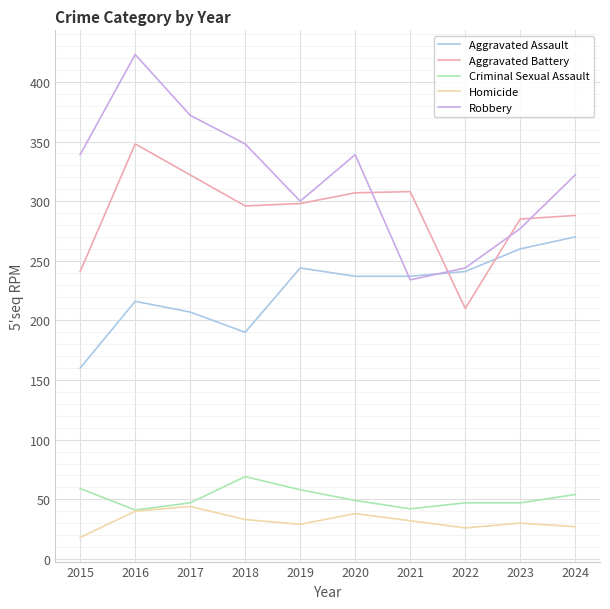

True or false: Aggravated Assault and Criminal Sexual Assault cross at least once.

False